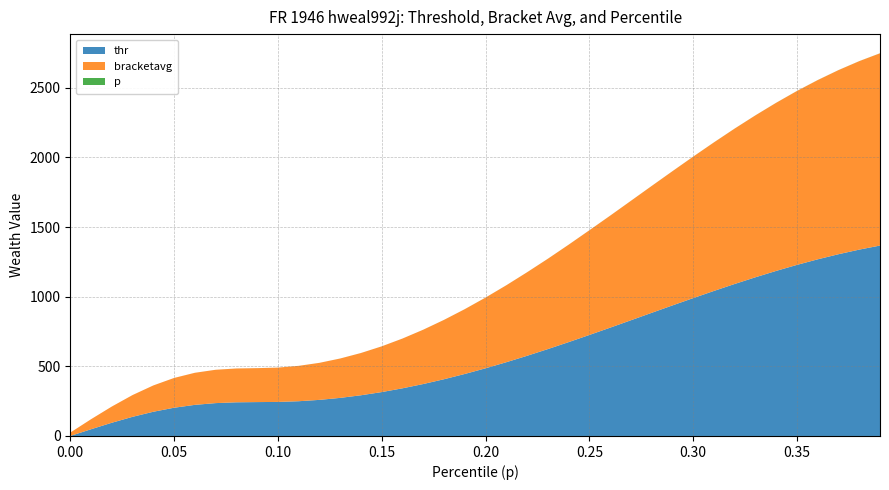

Reading right to left, transcribe all the data shown in this chart.

p: 0.4	0.4	0.4	0.4	0.3	0.3	0.3	0.3	0.3	0.3	0.3	0.3	0.3	0.3	0.2	0.2	0.2	0.2	0.2	0.2	0.2	0.2	0.2	0.2	0.1	0.1	0.1	0.1	0.1	0.1	0.1	0.1	0.1	0.1	0.1	0.0	0.0	0.0	0.0	0.0
thr: 1366.9	1337.7	1304.7	1268.0	1228.1	1184.9	1139.2	1091.1	1041.0	989.5	937.0	883.9	830.5	777.3	724.9	673.6	623.6	575.4	529.4	485.8	445.0	407.3	372.8	342.1	315.1	292.2	273.4	259.1	249.4	244.3	243.3	241.7	235.9	223.3	202.7	173.9	137.5	94.9	48.3	0.0
bracketavg: 1380.0	1352.7	1321.4	1286.6	1248.3	1206.8	1162.3	1115.4	1066.2	1015.4	963.2	910.4	857.1	803.7	751.4	699.1	648.2	599.5	552.2	507.5	465.1	425.9	389.9	357.1	328.2	303.3	282.6	265.8	253.9	246.4	243.6	242.8	239.2	230.2	213.7	188.8	156.3	116.4	72.0	24.2